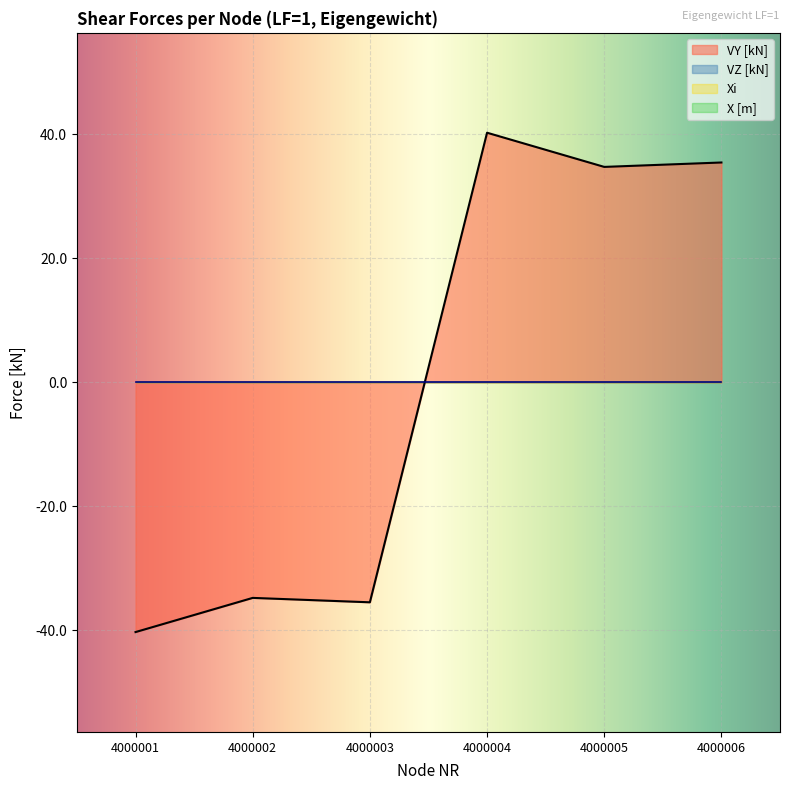

At which category does VY [kN] reach its first local peak?

4000002